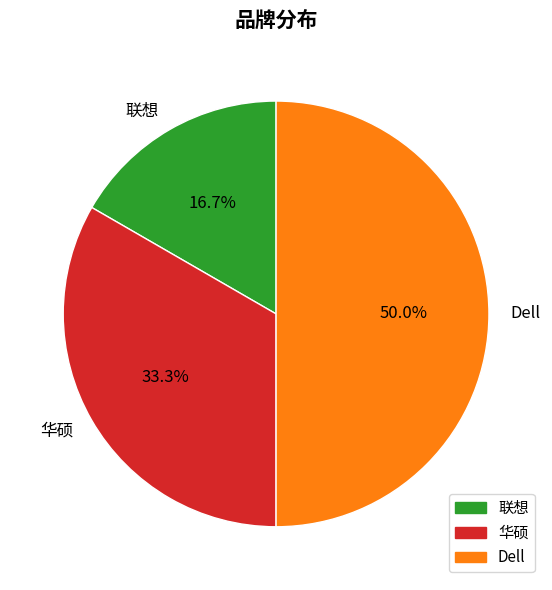

Between 联想 and 华硕, which is larger?

华硕